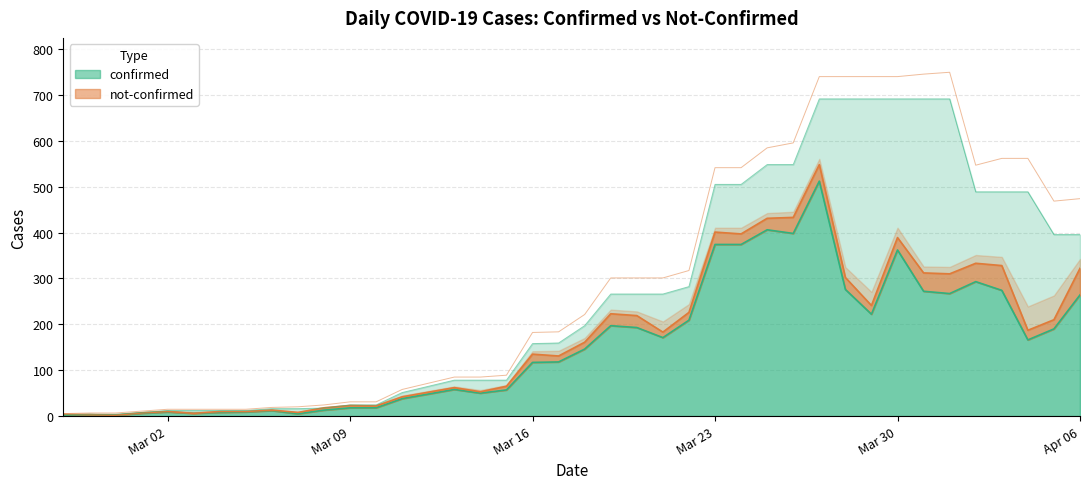

Is it true that the value at 2020-03-27 is 512?

True